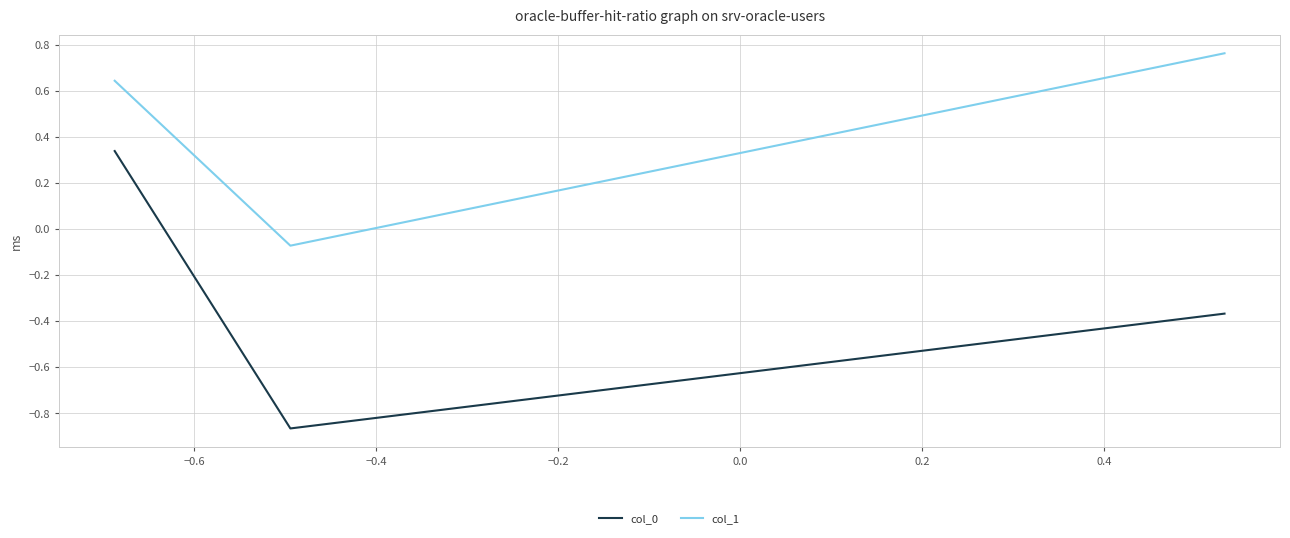

Which series has the largest total across all categories?

col_1